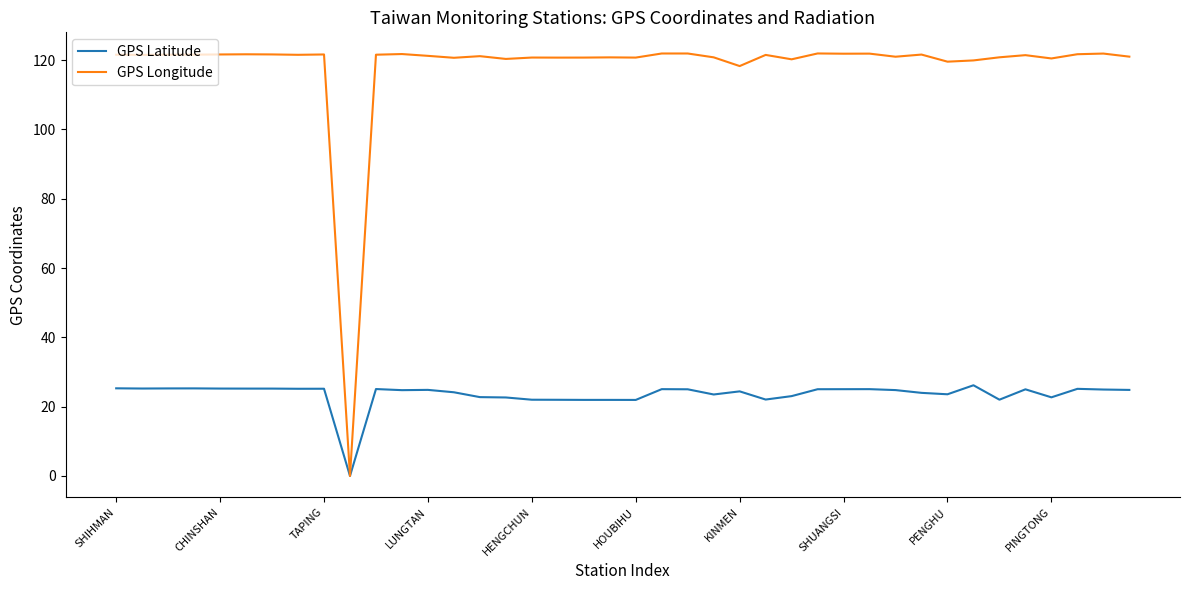

Which series has the largest total across all categories?

GPS Longitude